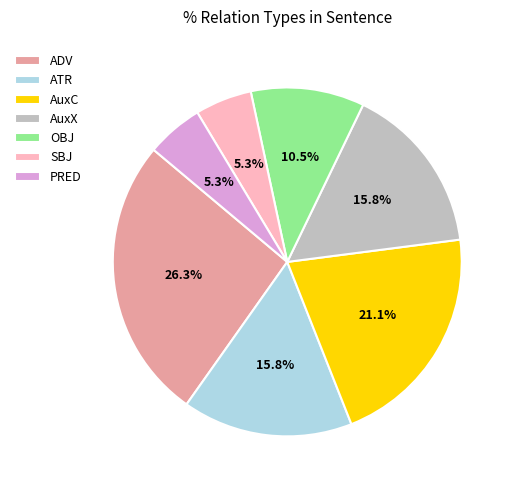

Is it true that AuxX is 2% of the pie?

False